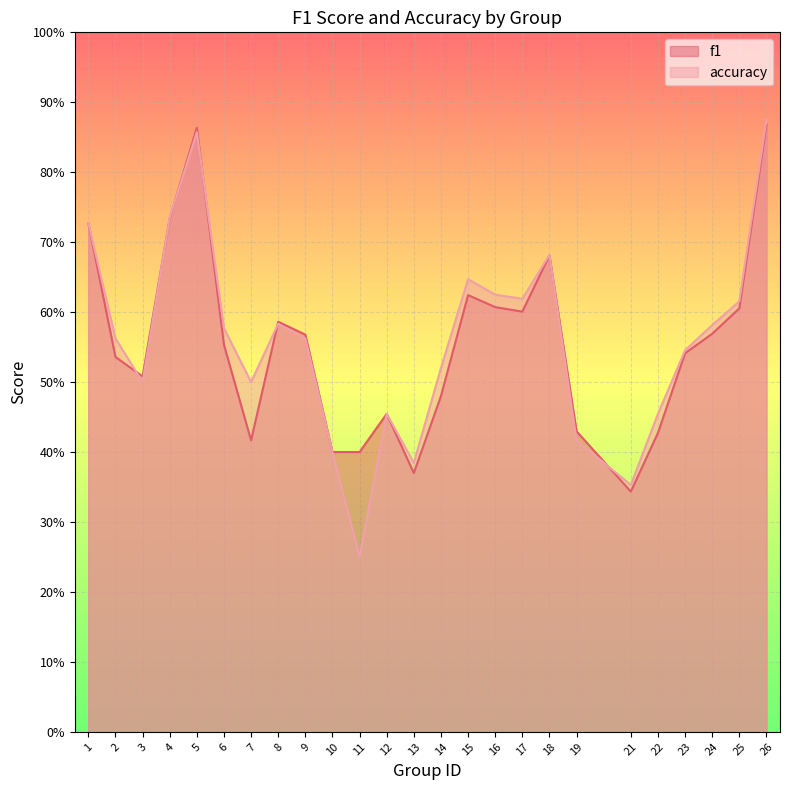

What is the smallest value displayed?

0.2